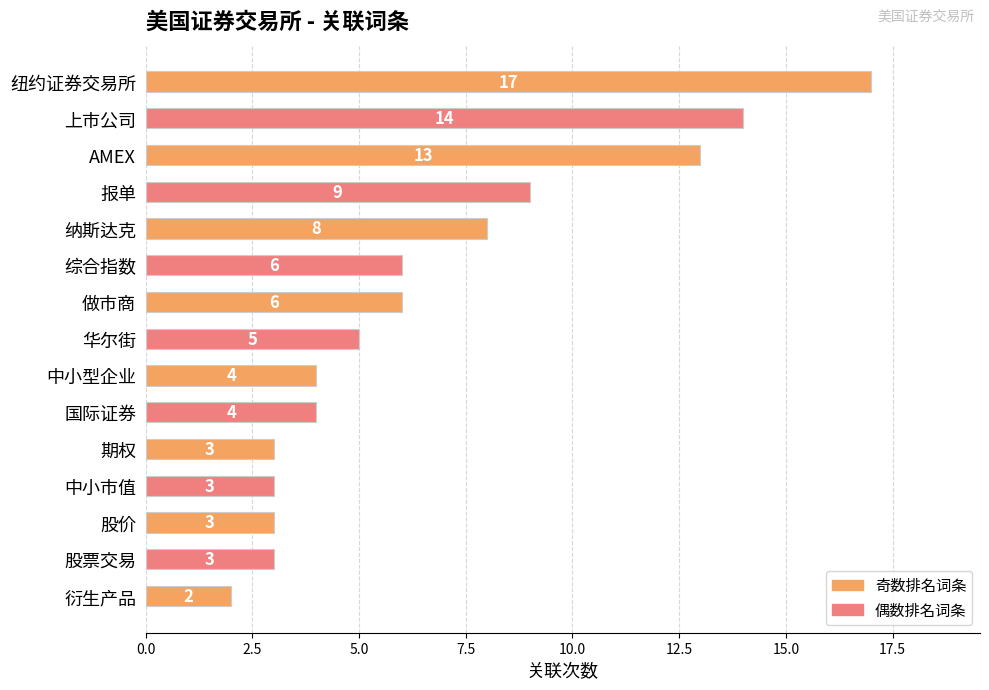

What is the greatest value displayed?

17